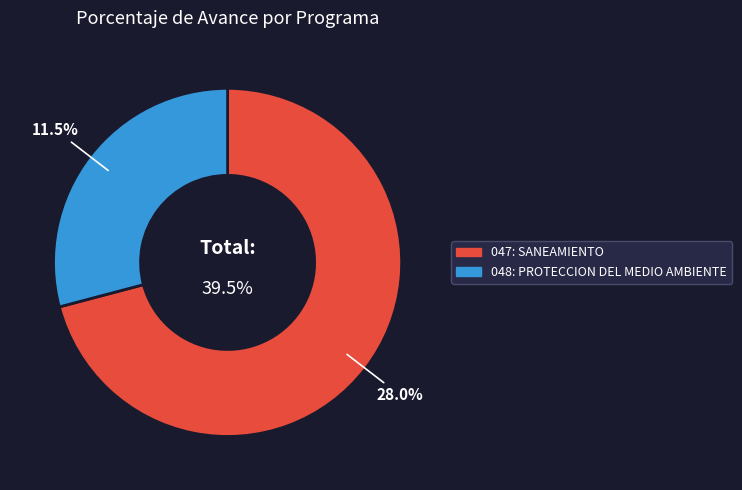

Rank the categories by value from highest to lowest.

047: SANEAMIENTO, 048: PROTECCION DEL MEDIO AMBIENTE